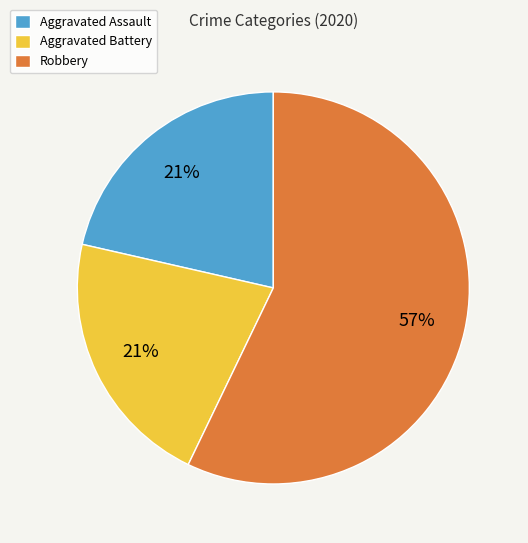

What percentage is the Aggravated Battery slice, to the nearest percent?

21%